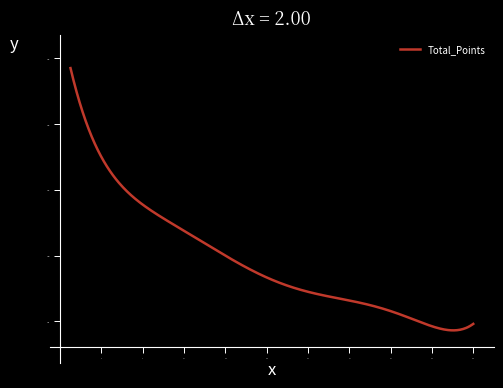

What is the difference between the maximum and minimum values?

797.9